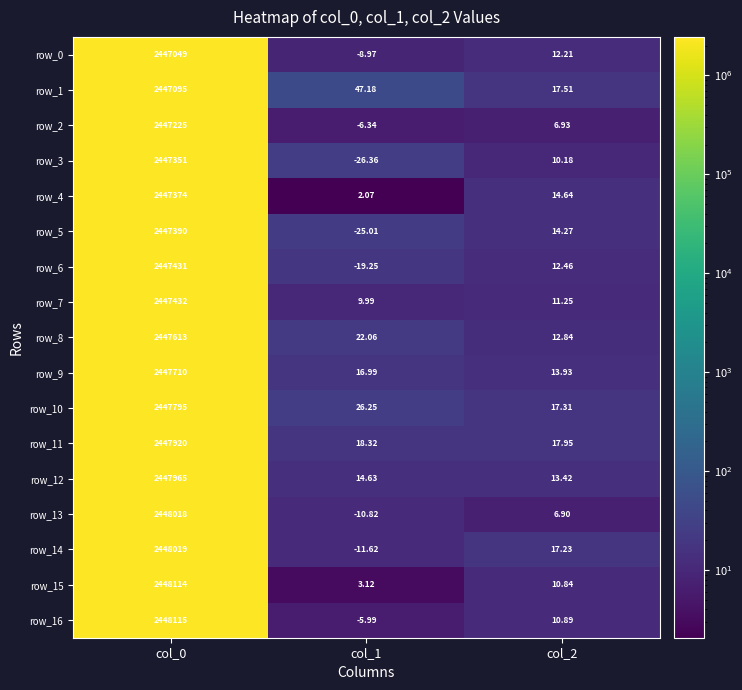

Rank the series by their maximum value, from highest to lowest.

row_16, row_15, row_14, row_13, row_12, row_11, row_10, row_9, row_8, row_7, row_6, row_5, row_4, row_3, row_2, row_1, row_0